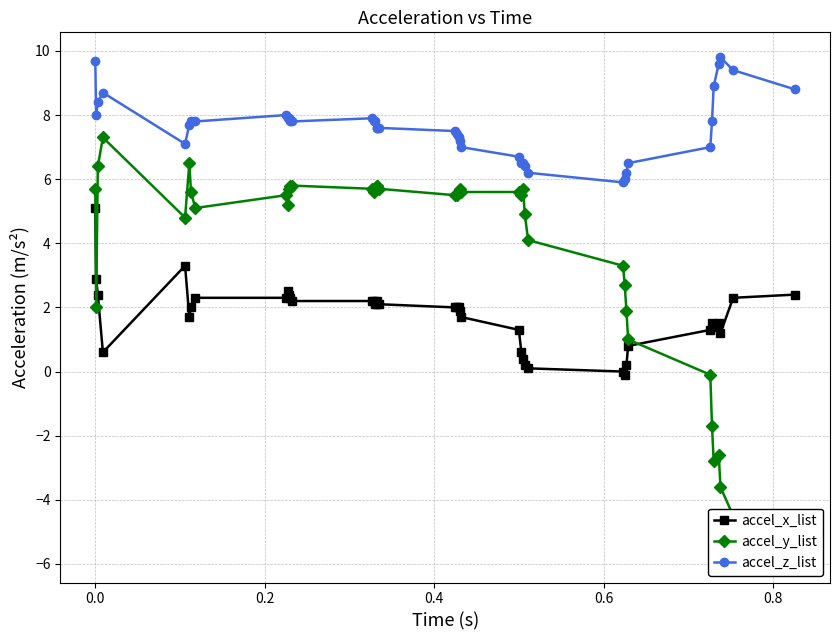

What is the minimum value shown in the chart?

-5.8